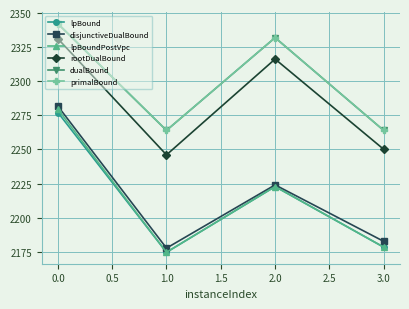

At which category is the sum across all series the highest?

0.0